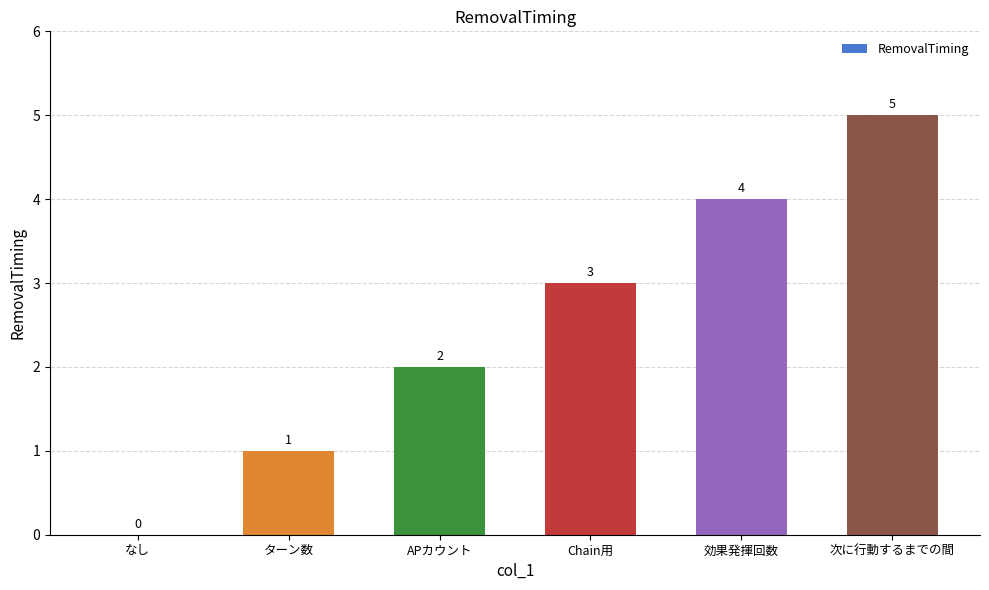

What is the greatest value displayed?

5